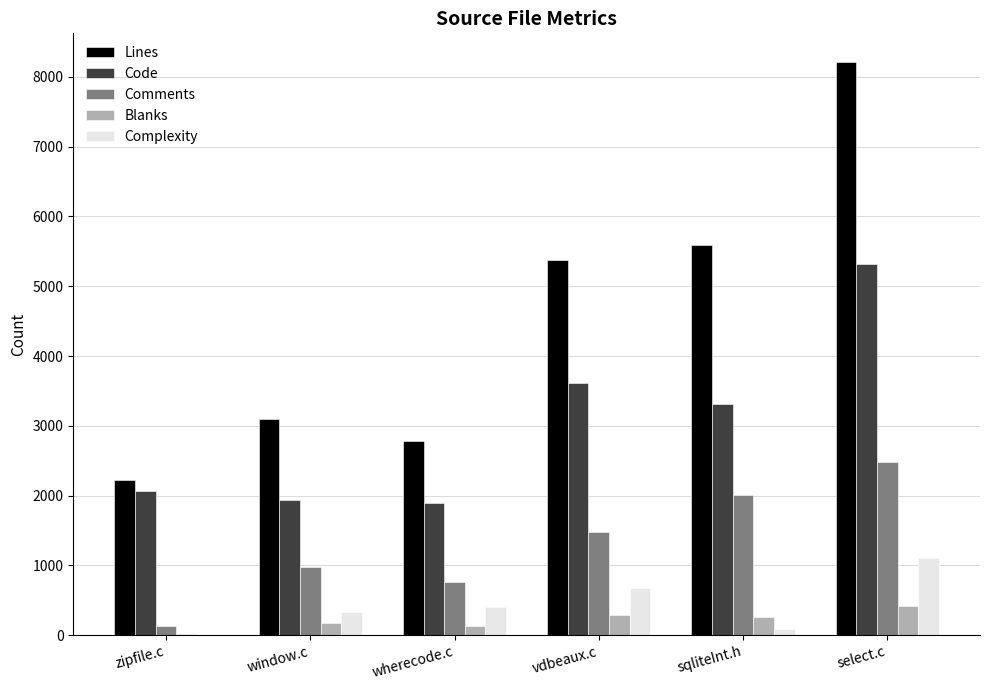

The Lines series shows 687 at window.c. True or false?

False